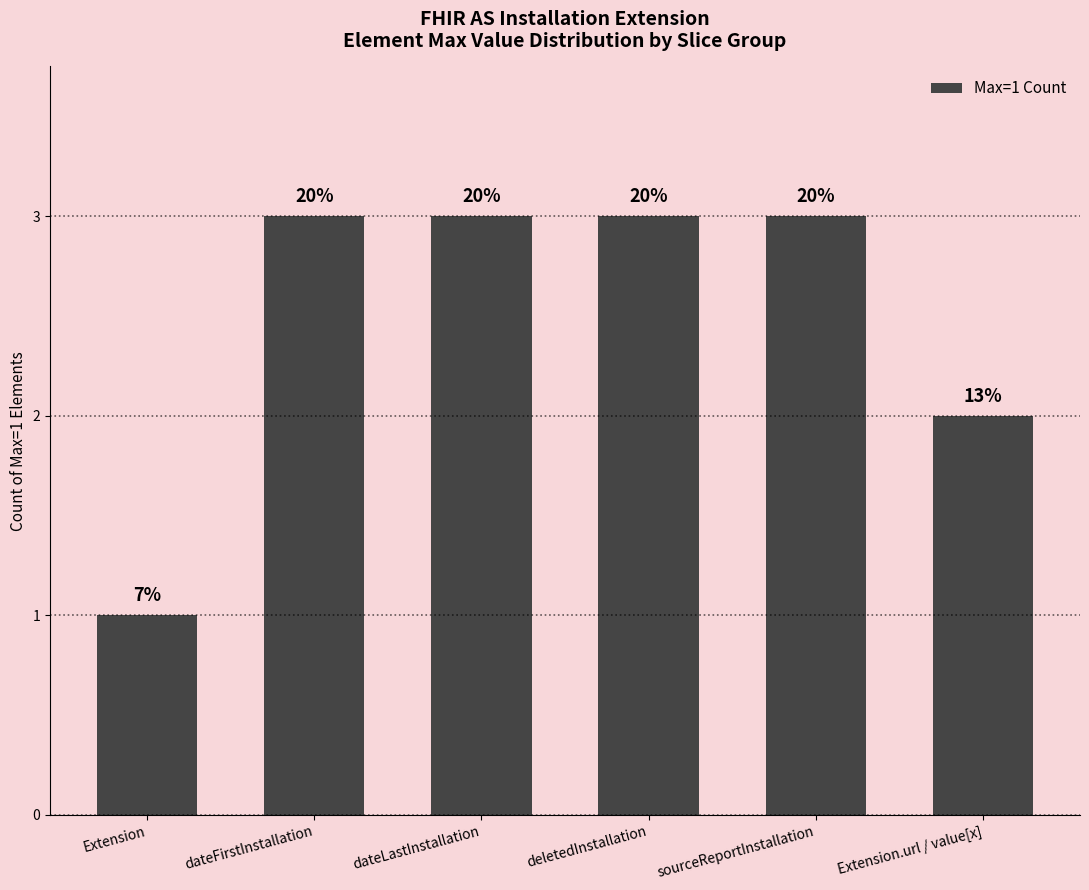

True or false: the data shows 5 at dateFirstInstallation.

False